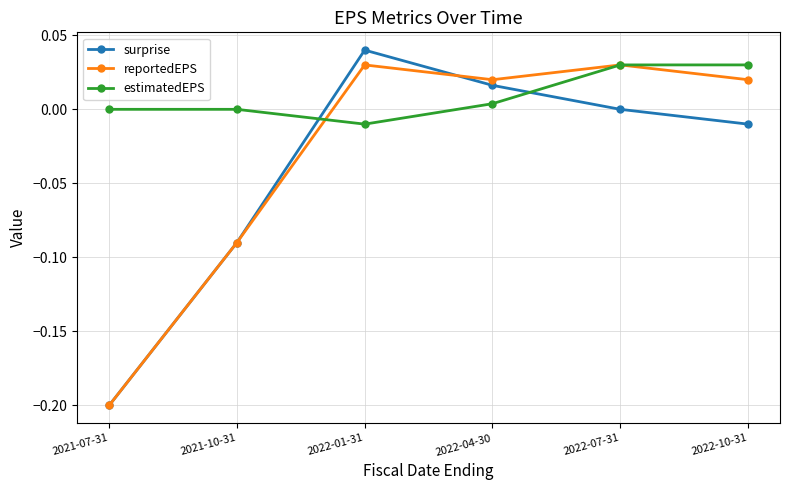

Count the number of categories in the chart.

6